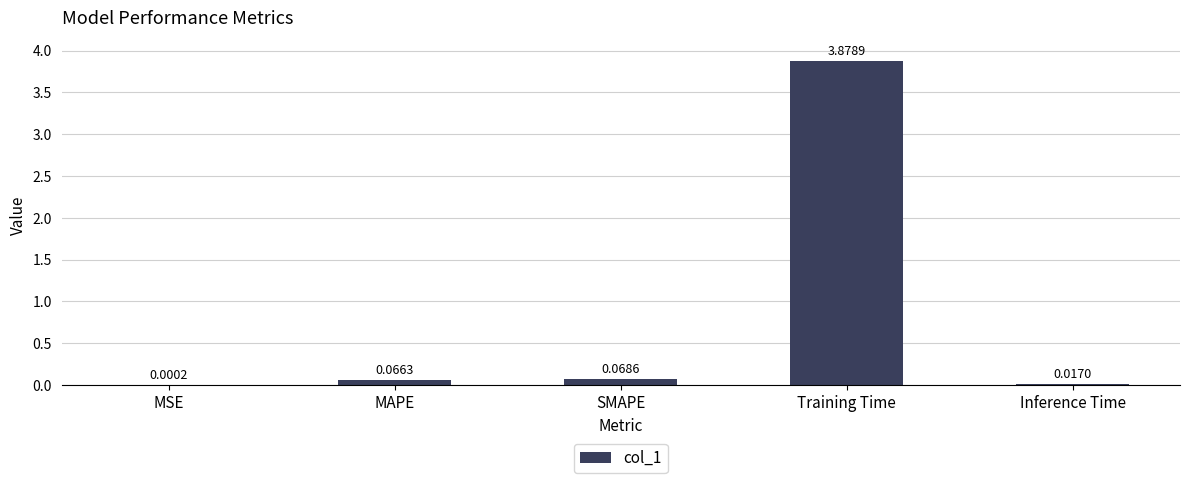

What is the sum of all values?

4.0